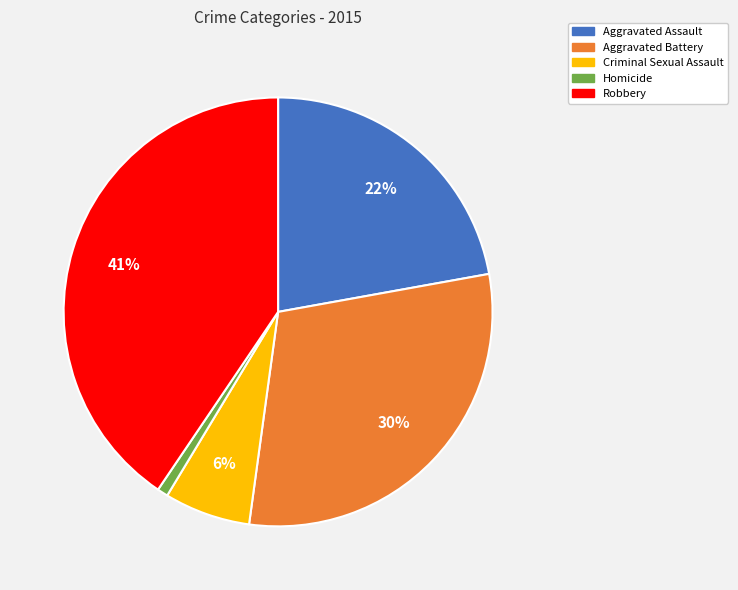

To the nearest percent, what percentage of the pie is Homicide?

1%